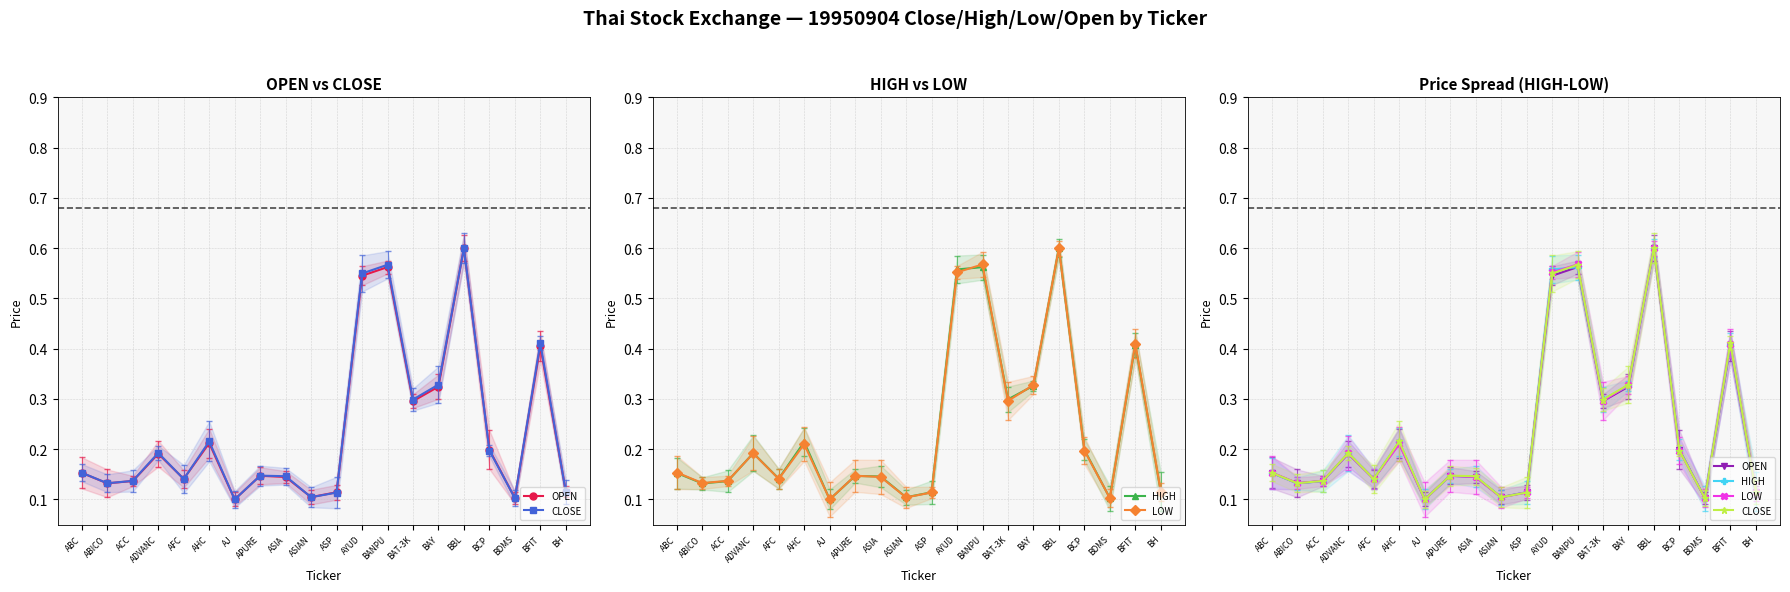

Is it true that OPEN equals 0.0 at AJ?

False